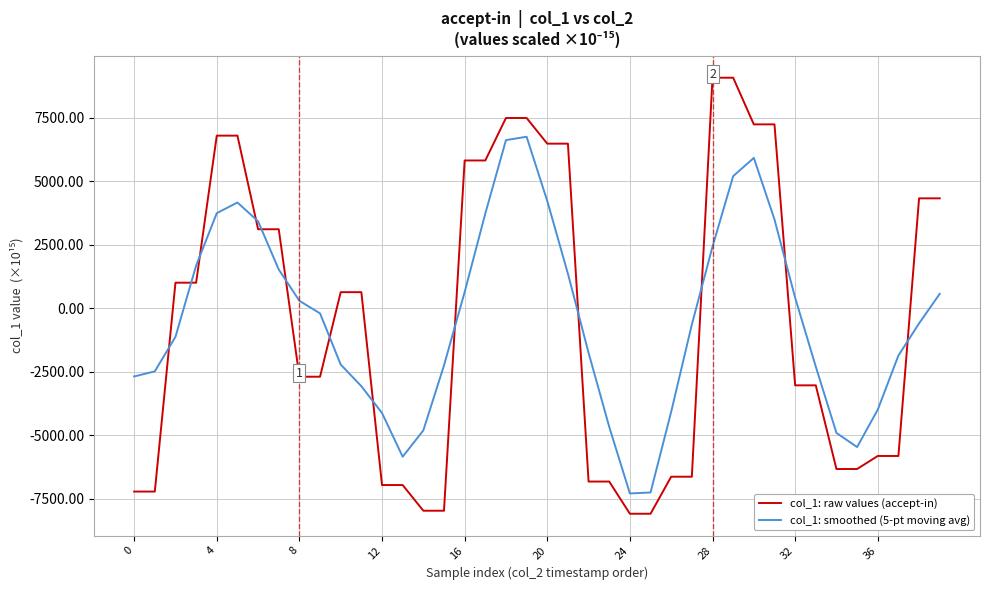

In col_1: smoothed (5-pt moving avg), how many points are higher than both neighbors (excluding endpoints)?

3